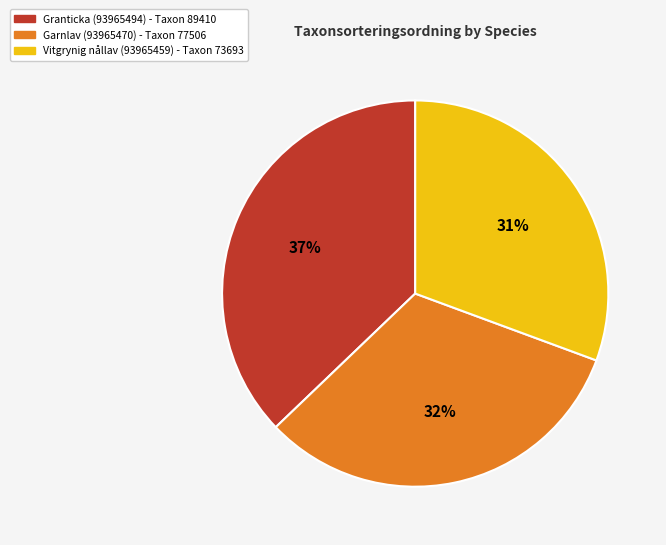

Does any single category account for the majority?

No